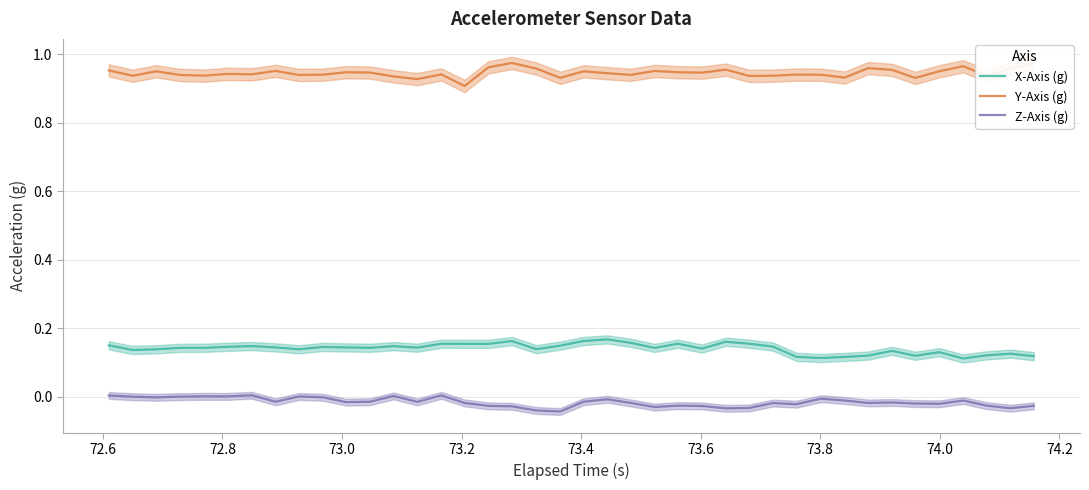

True or false: Y-Axis (g) and X-Axis (g) intersect in this chart.

False